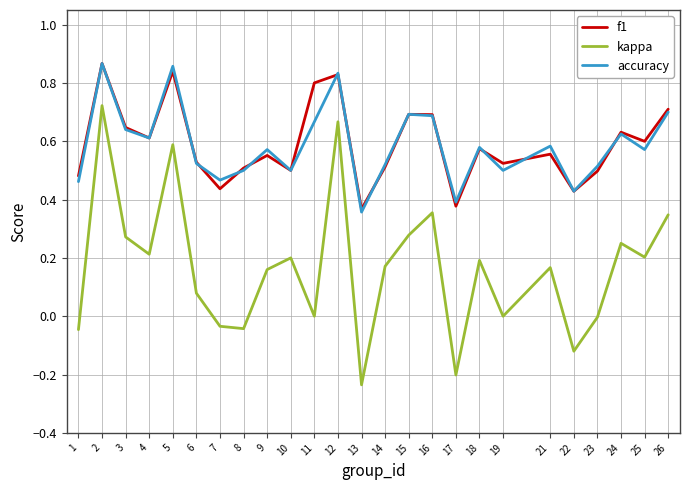

How many categories are shown in the chart?

25